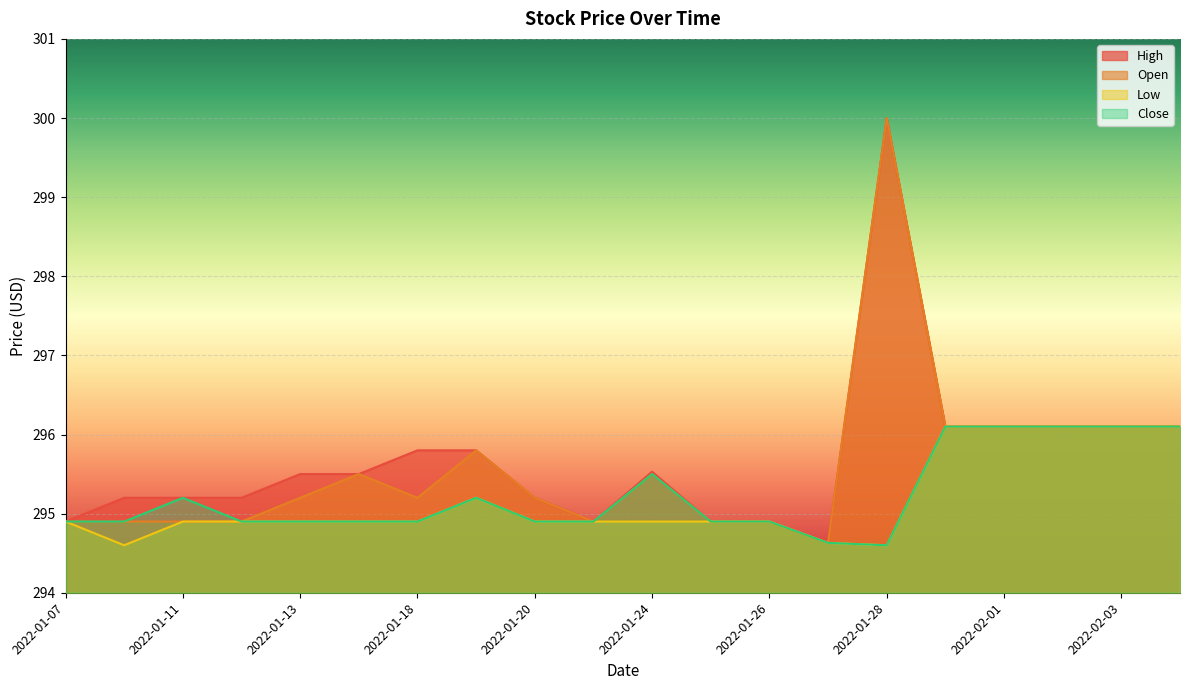

What is the minimum value shown in the chart?

294.6